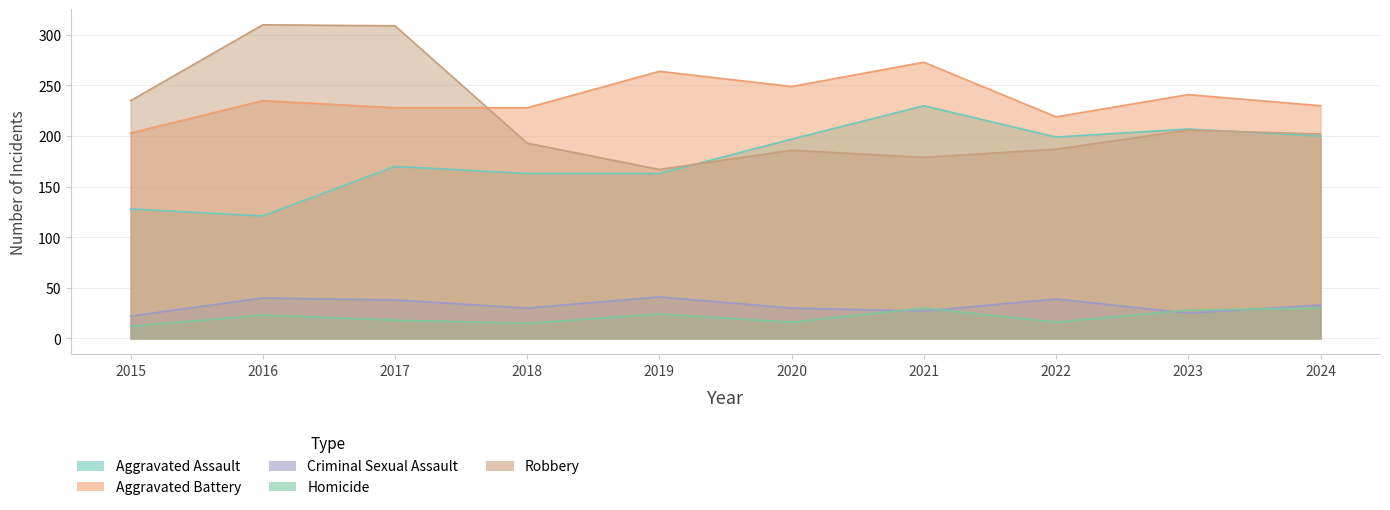

Which has a higher value, 2016 or 2019?

2019